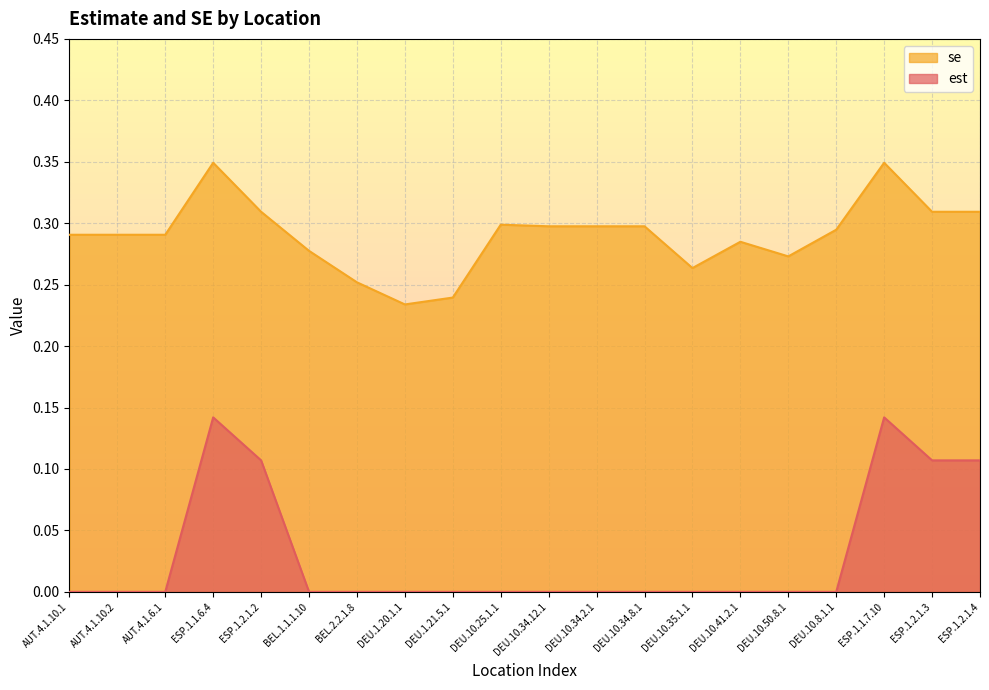

How many lines are shown in the chart?

2